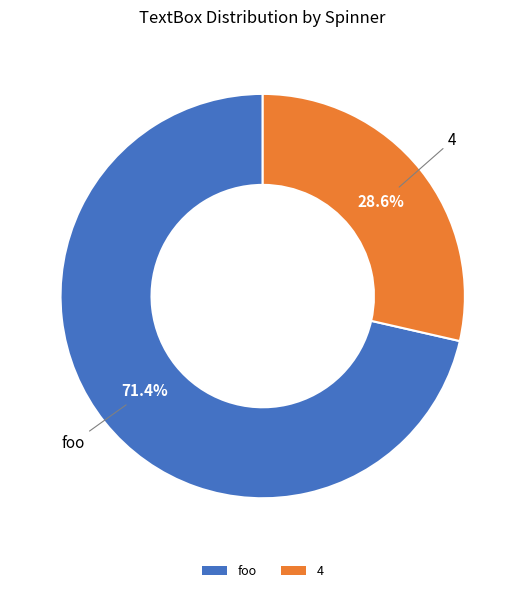

How many segments does this pie chart have?

2